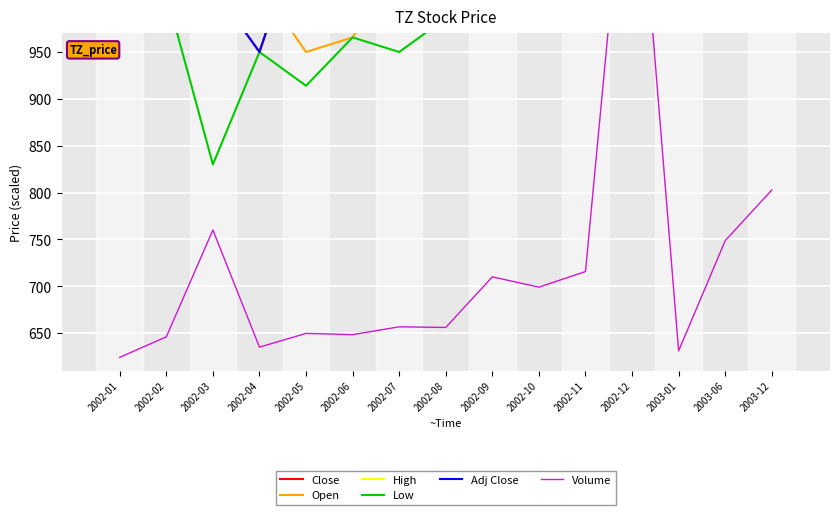

Between 2002-11 and 2002-03, which is larger?

2002-11